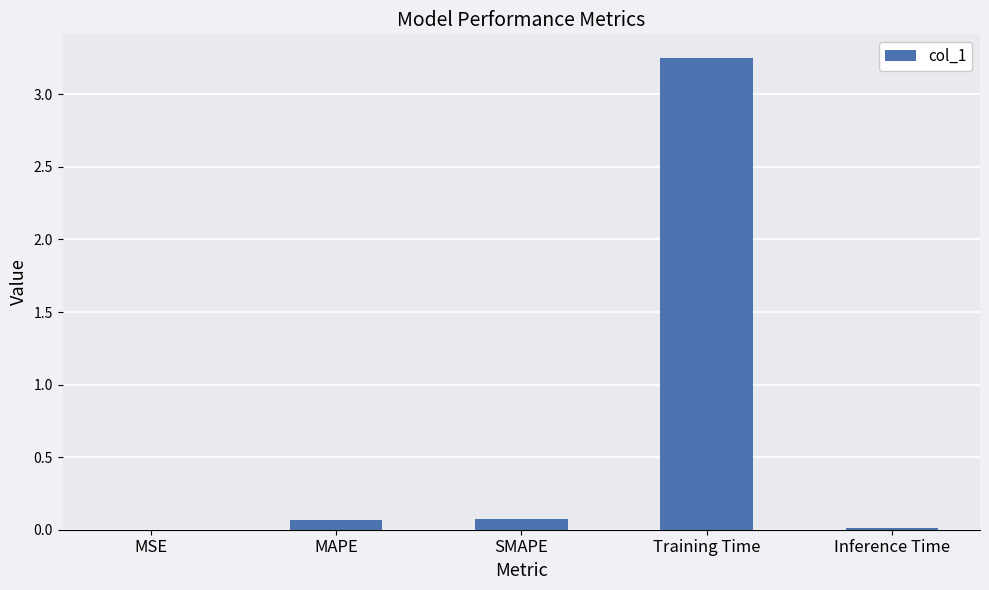

How many series are shown in this chart?

1